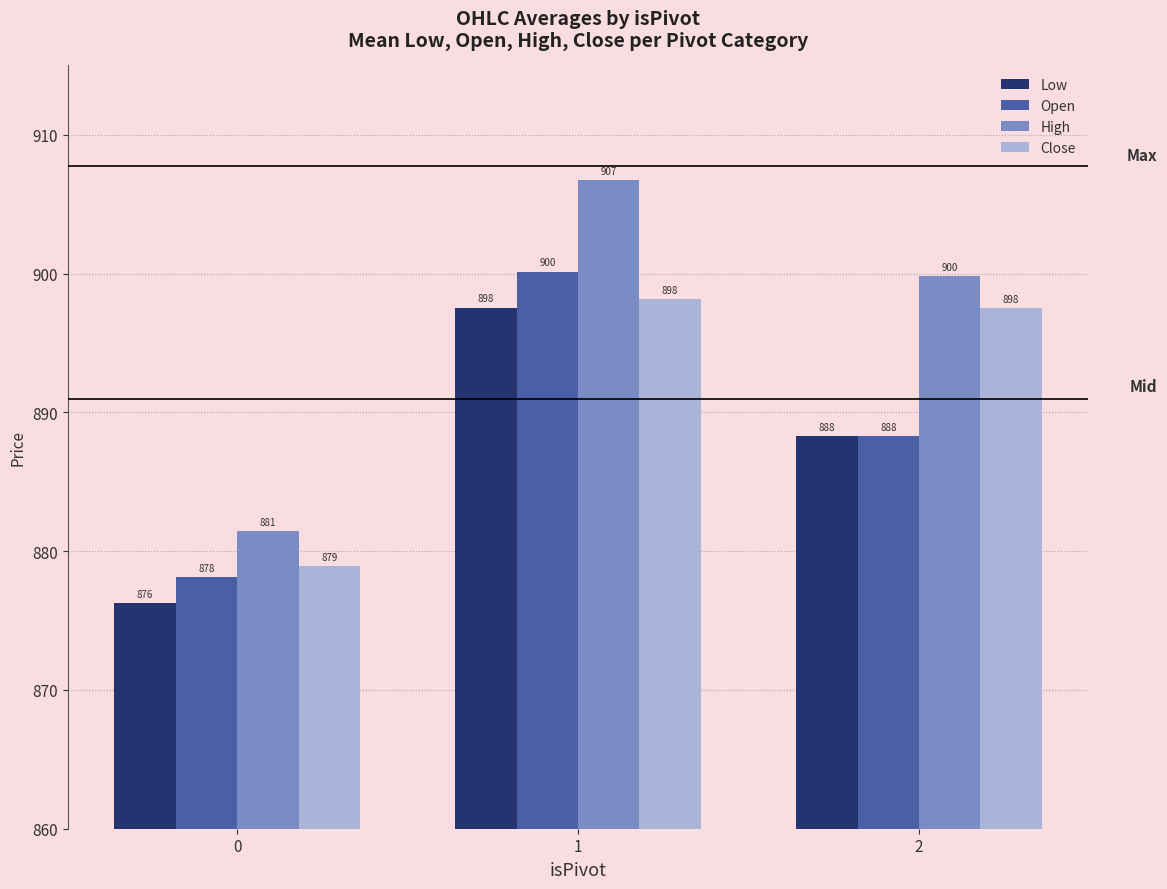

True or false: Close has a value of 1479.7 at 1.

False